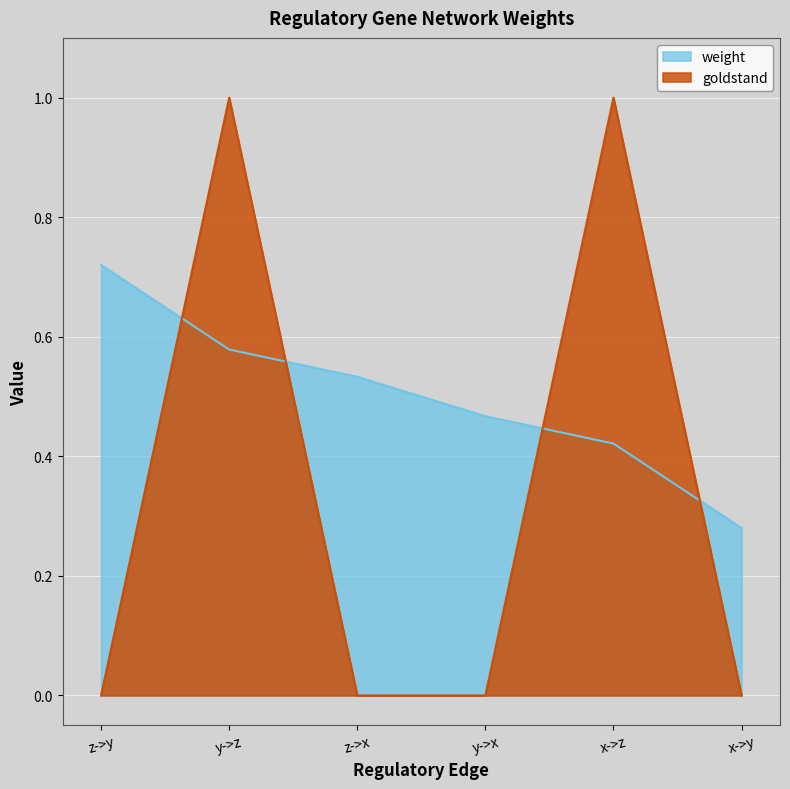

What is the total value across all series at z->x?

0.5